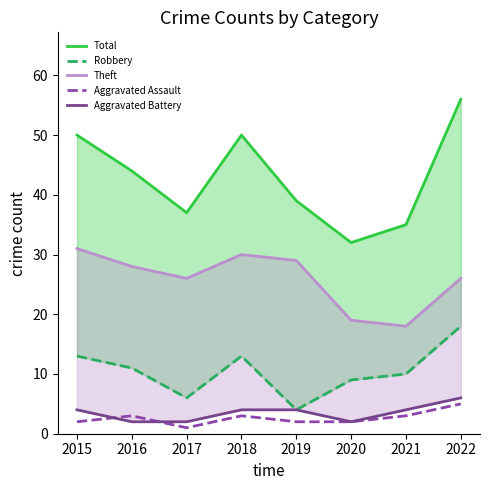

Reading left to right, list all the values displayed in this chart.

Total: 2015=50	2016=44	2017=37	2018=50	2019=39	2020=32	2021=35	2022=56
Robbery: 2015=13	2016=11	2017=6	2018=13	2019=4	2020=9	2021=10	2022=18
Theft: 2015=31	2016=28	2017=26	2018=30	2019=29	2020=19	2021=18	2022=26
Aggravated Assault: 2015=2	2016=3	2017=1	2018=3	2019=2	2020=2	2021=3	2022=5
Aggravated Battery: 2015=4	2016=2	2017=2	2018=4	2019=4	2020=2	2021=4	2022=6